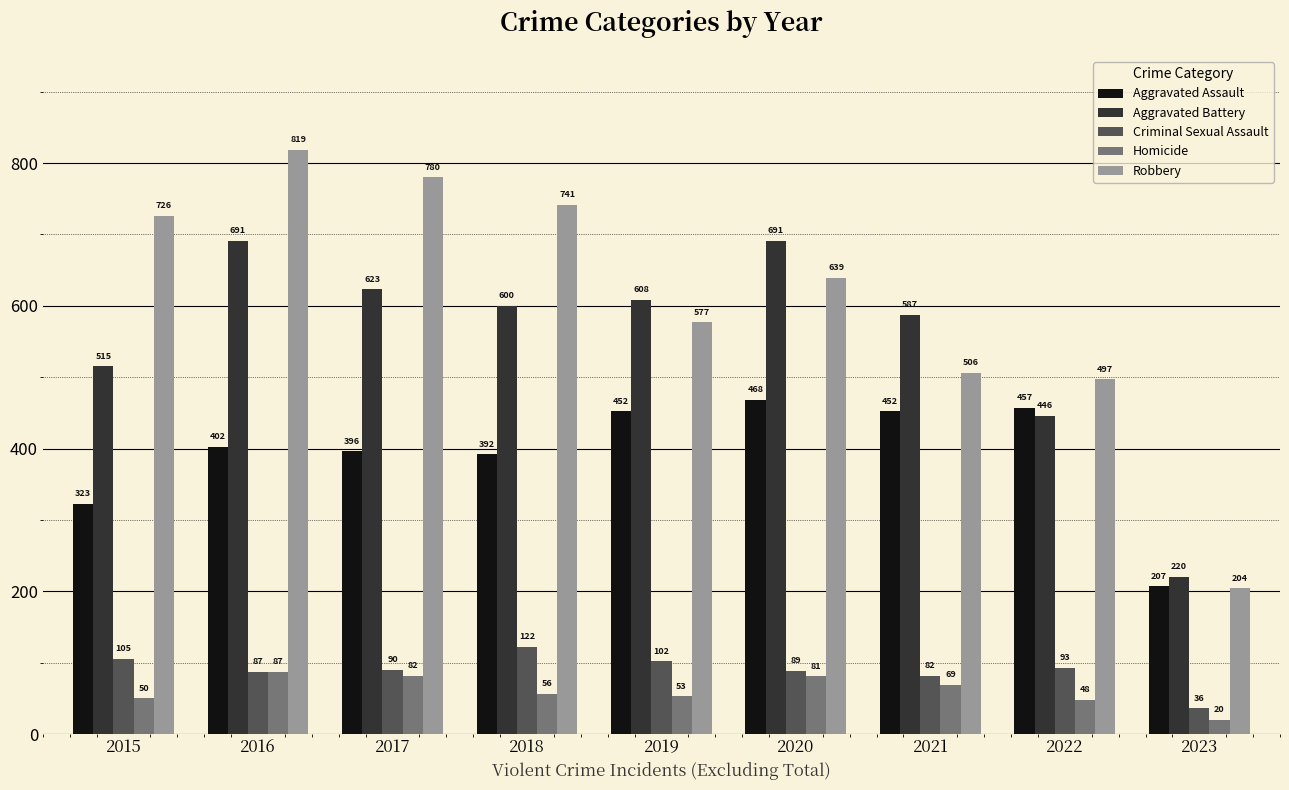

Rank the series at 2015 from lowest to highest value.

Homicide, Criminal Sexual Assault, Aggravated Assault, Aggravated Battery, Robbery